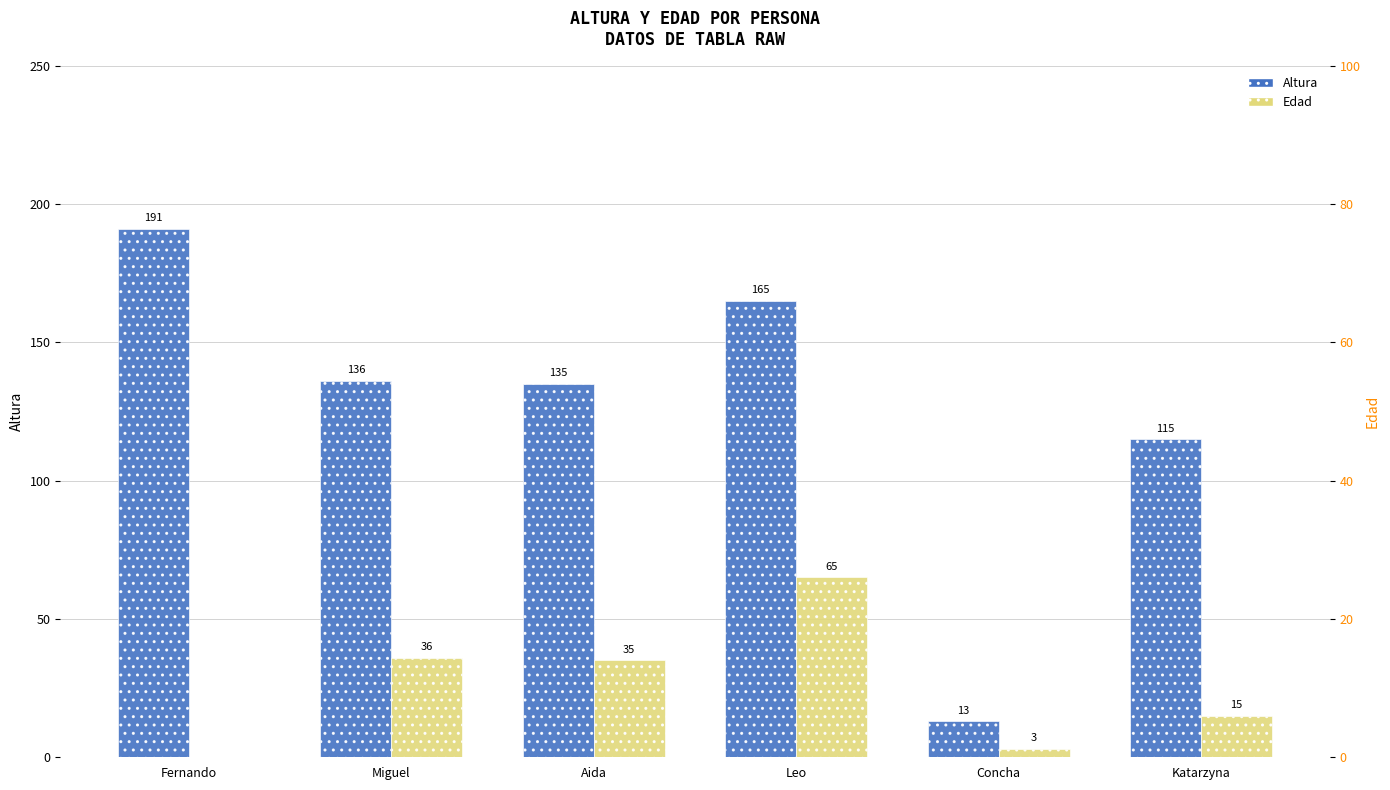

The value of Edad at Concha is 1. True or false?

False